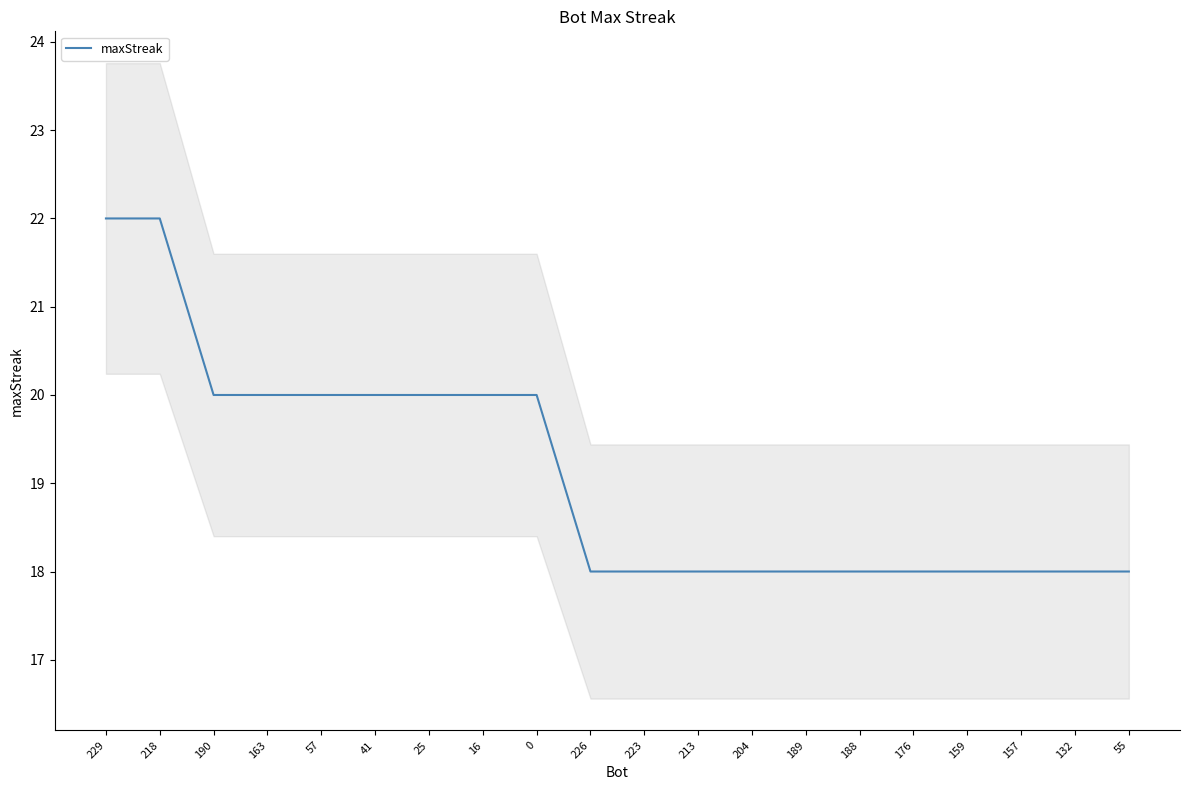

Approximately how many times larger is the value at 189 compared to 204?

1.0